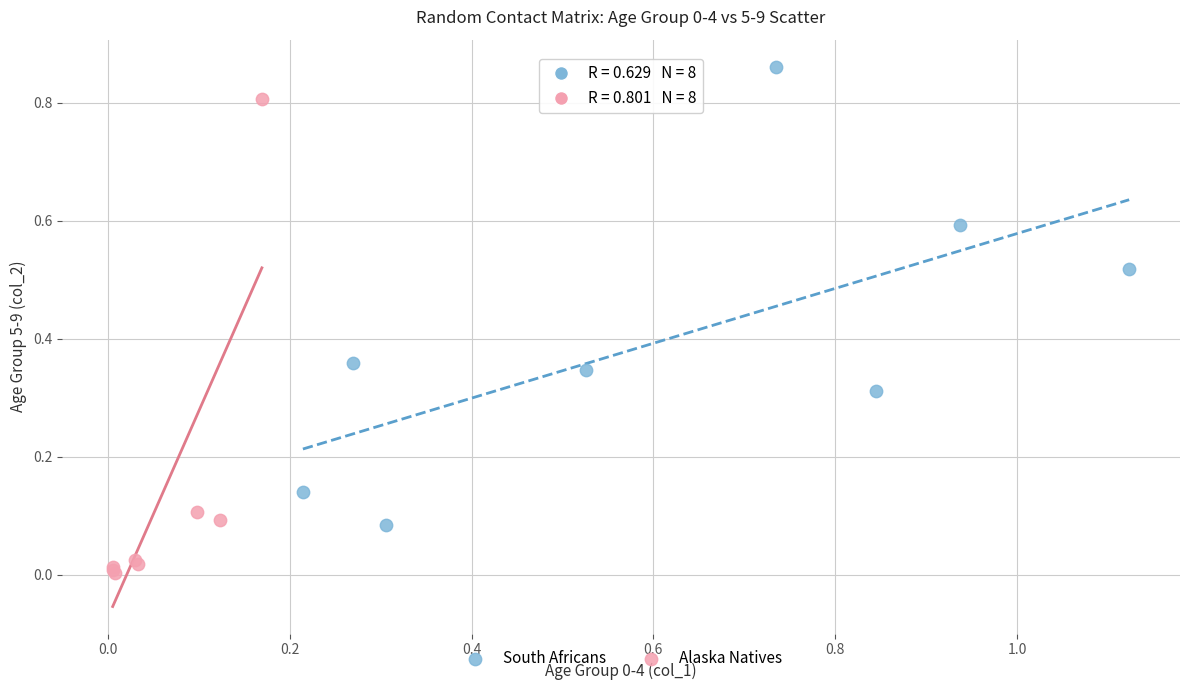

Which series contains the highest Y value?

South Africans